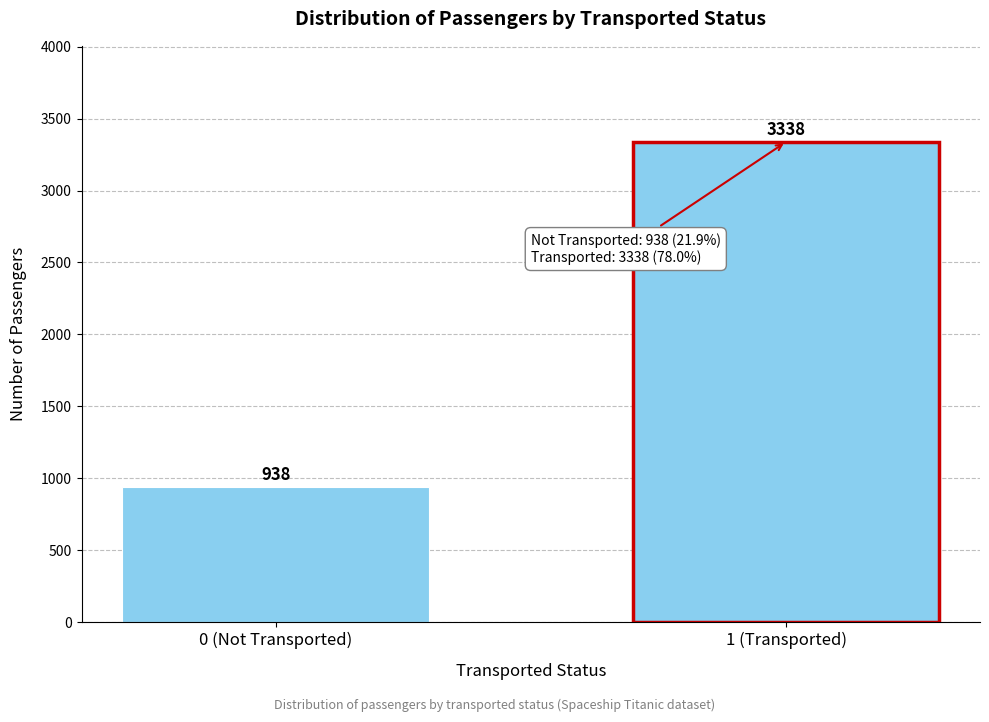

Reading right to left, transcribe all the data shown in this chart.

1 (Transported)=3338	0 (Not Transported)=938